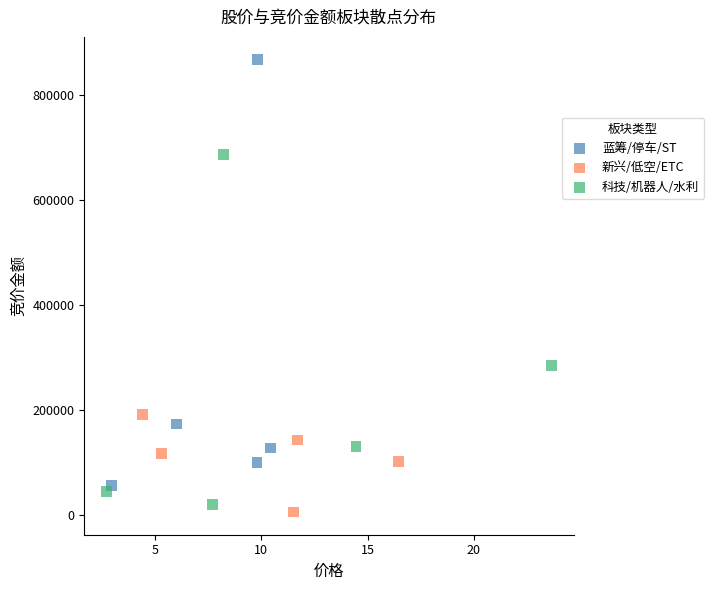

Which series contains the highest Y value?

蓝筹/停车/ST